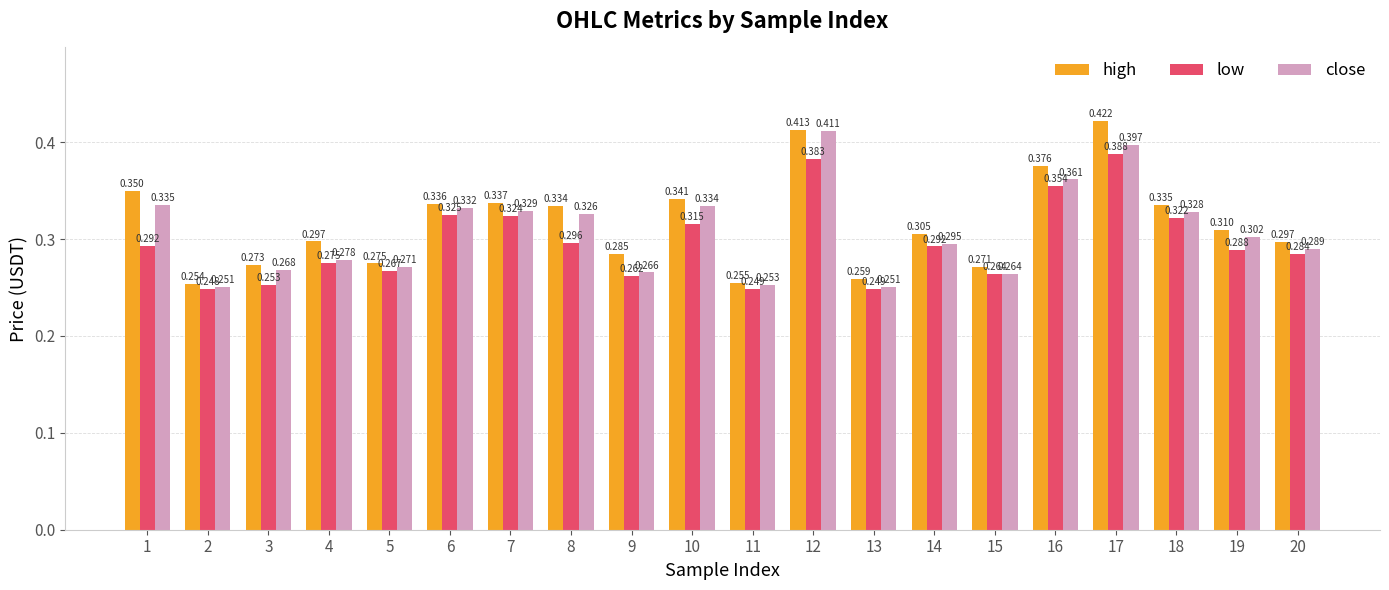

What is the total value across all series at 1?

1.0